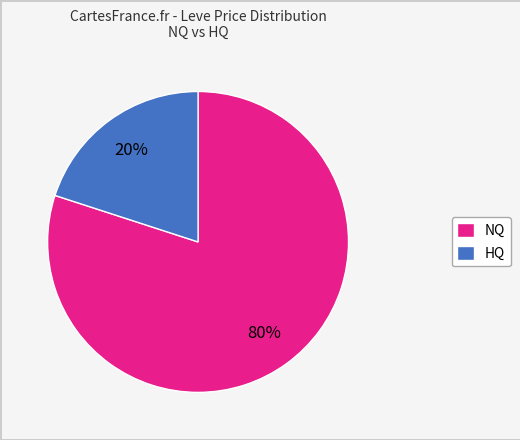

Is the sum of HQ and NQ greater than half?

Yes